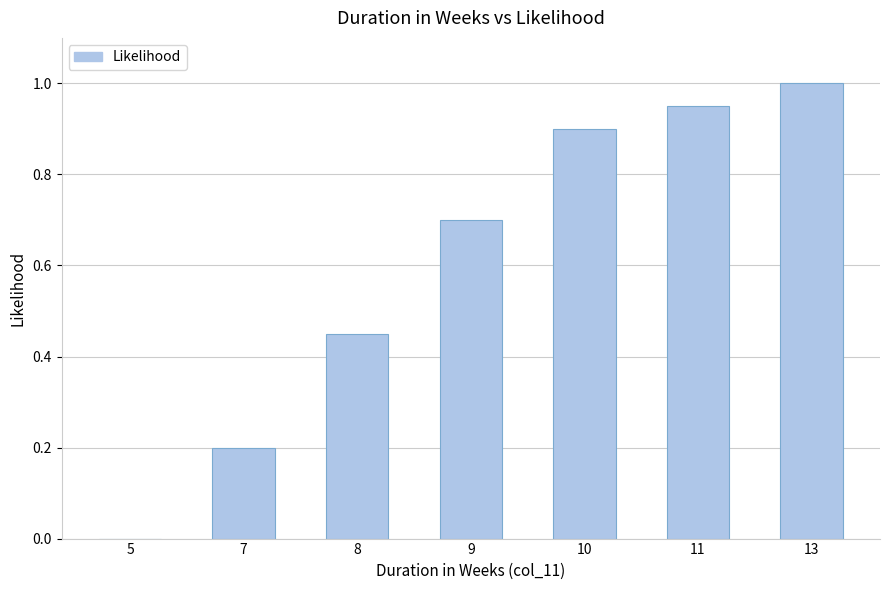

What is the maximum value shown in the chart?

1.0